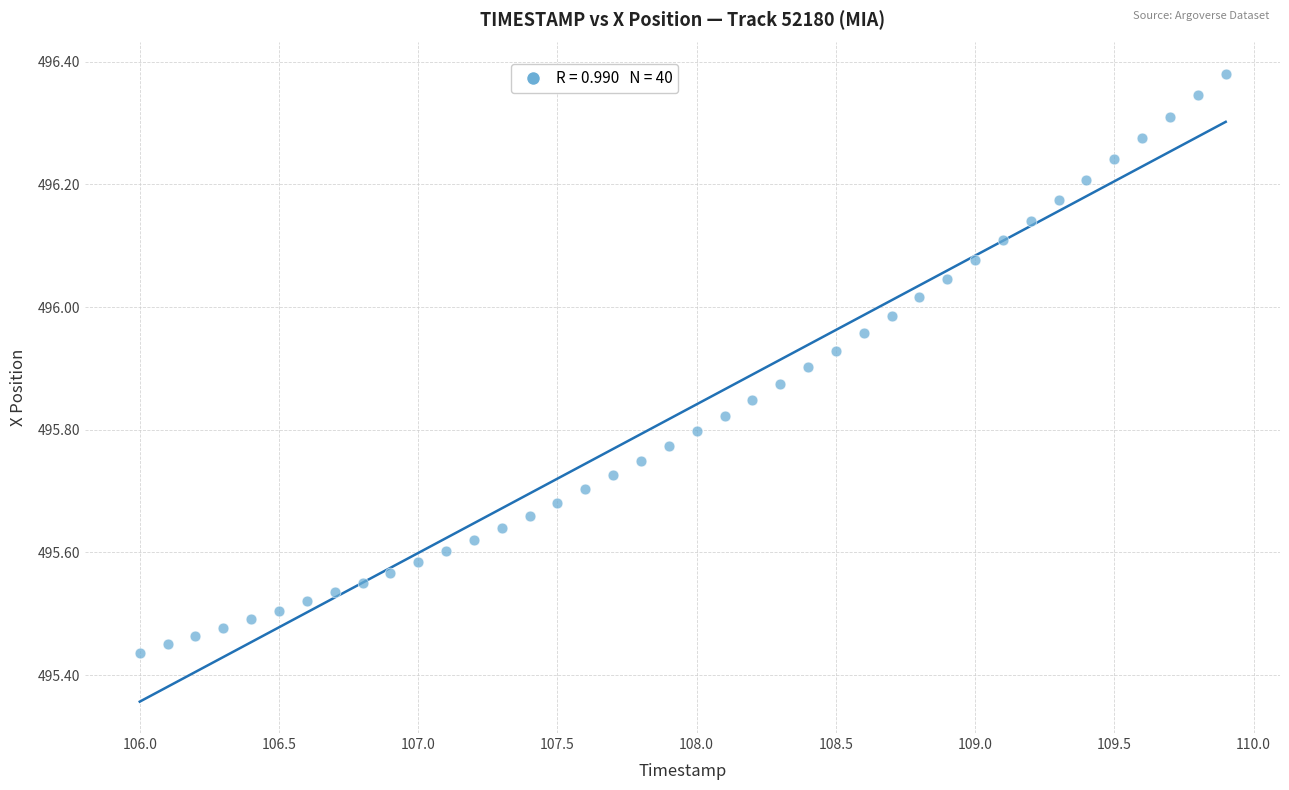

What is the range of Y values (max minus min)?

0.9